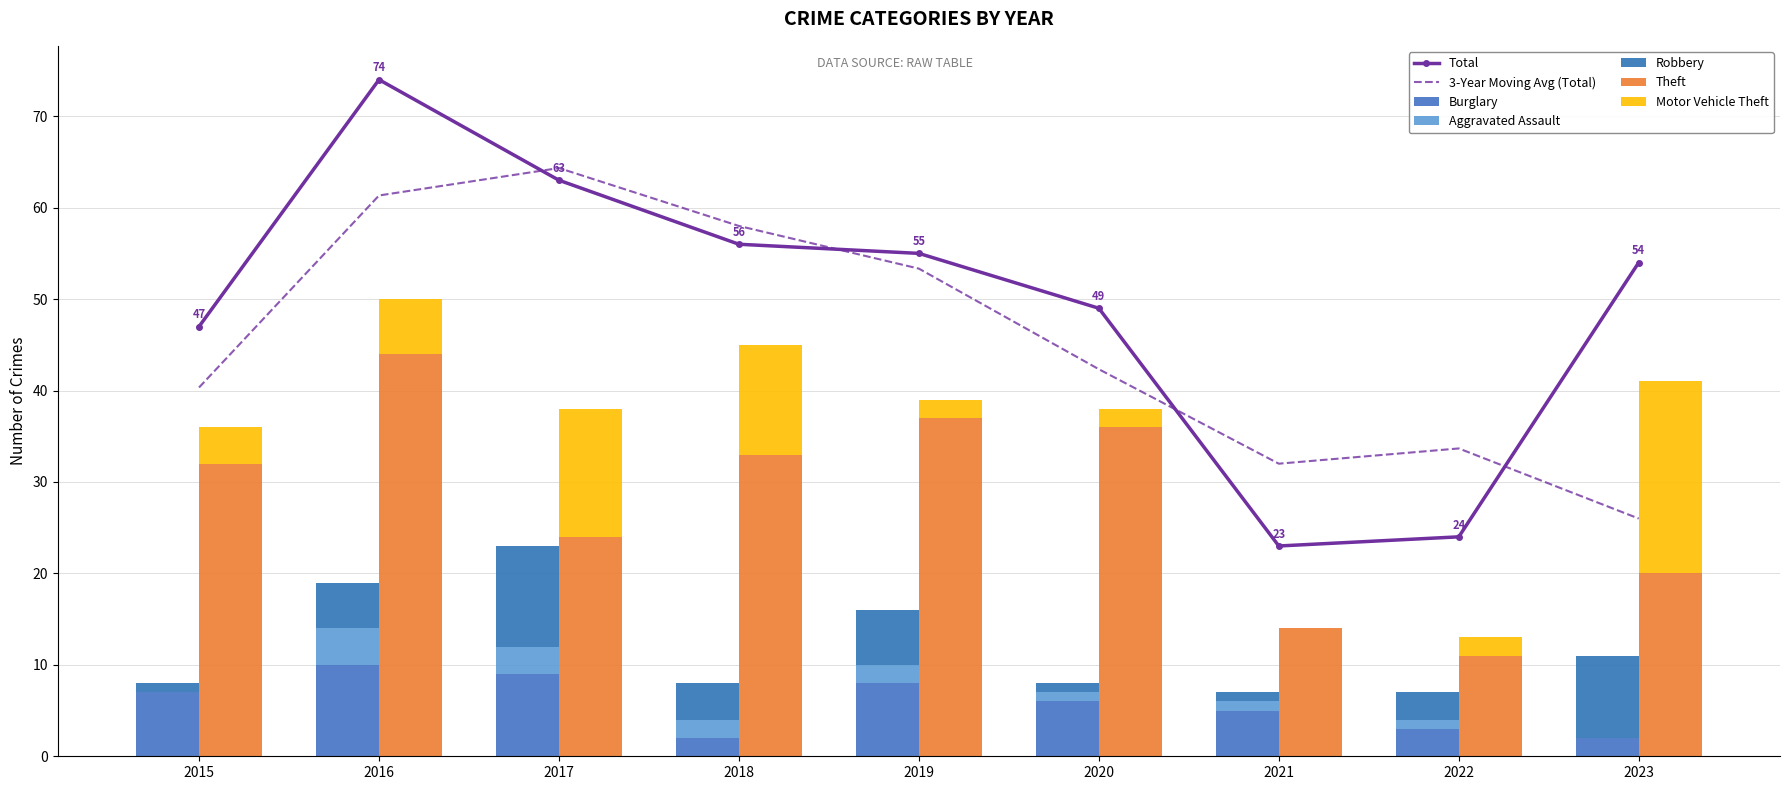

The Motor Vehicle Theft series shows 23 at 2017. True or false?

False